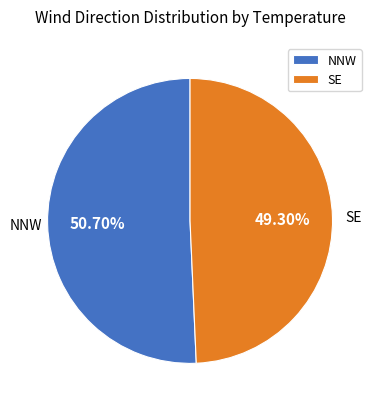

Approximately how many times larger is the value at SE compared to NNW?

1.0